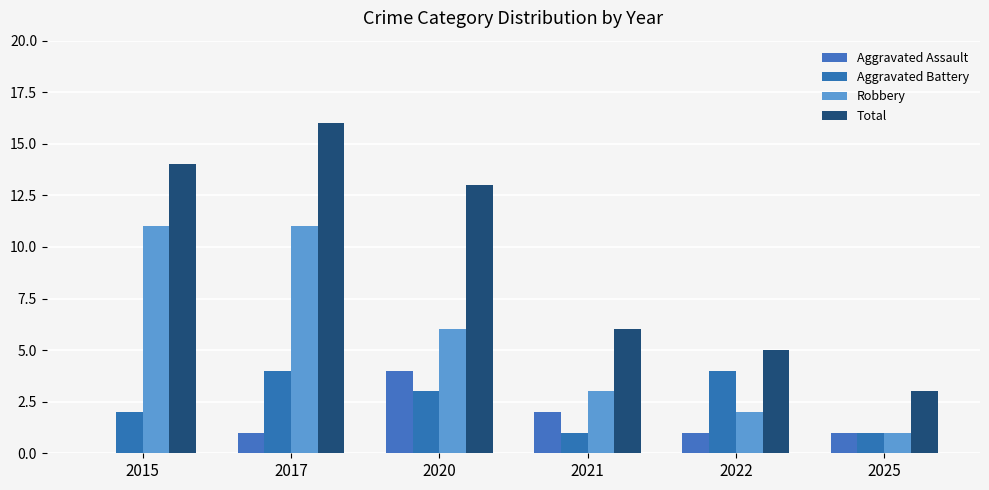

True or false: Total has a value of 13 at 2020.

True